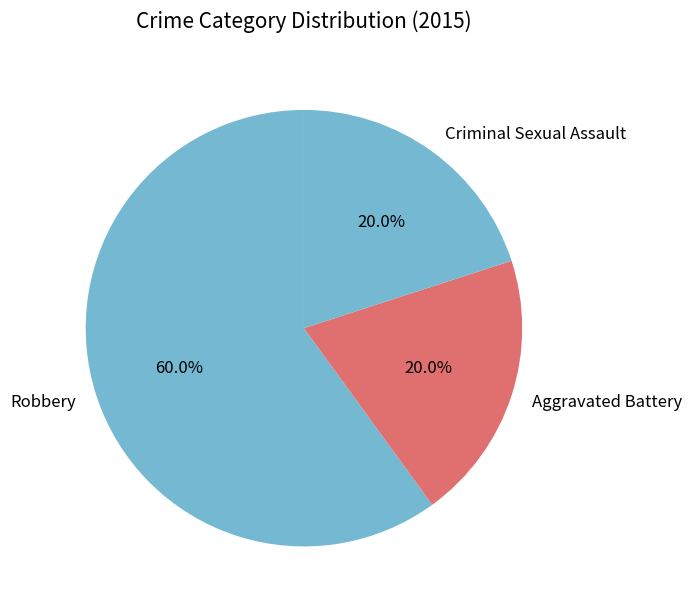

What is the largest slice in the pie chart?

Robbery